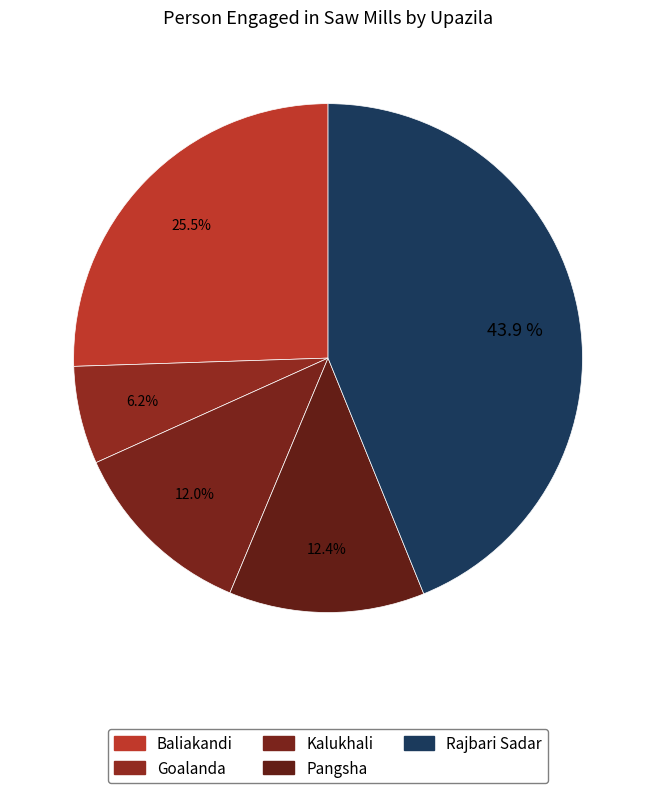

To the nearest percent, what percentage of the pie is Pangsha?

12%